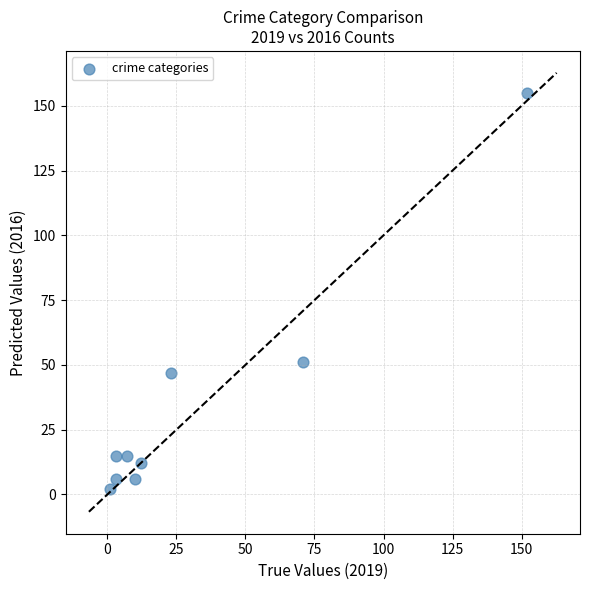

What Y value in the scatter plot is closest to 78?

51